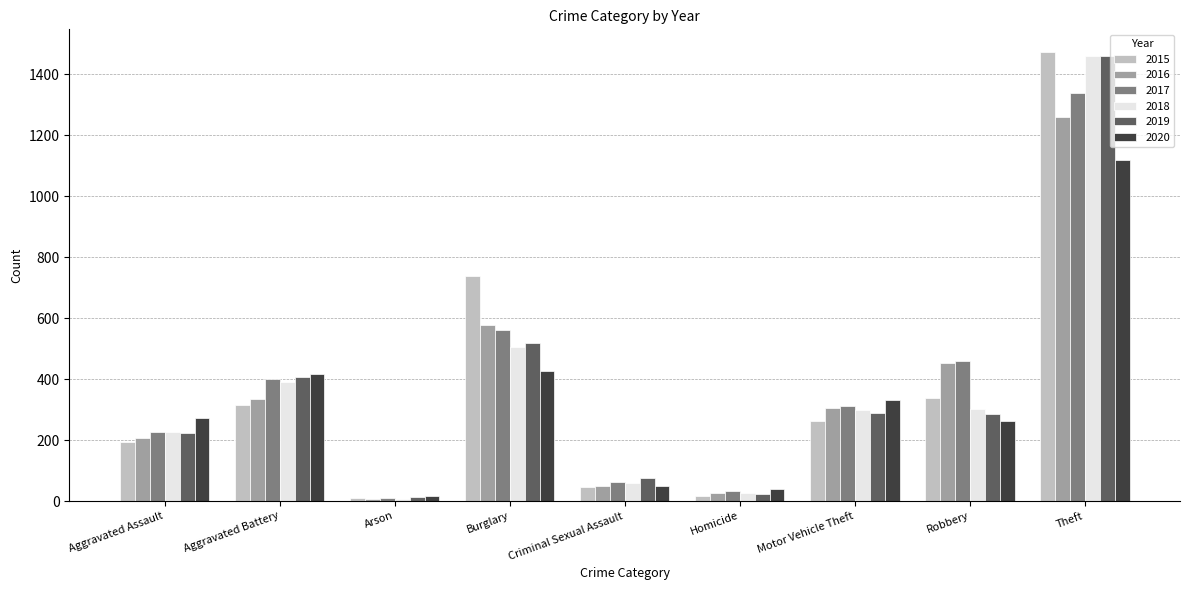

Where is 2016 nearest to the value 633?

Burglary